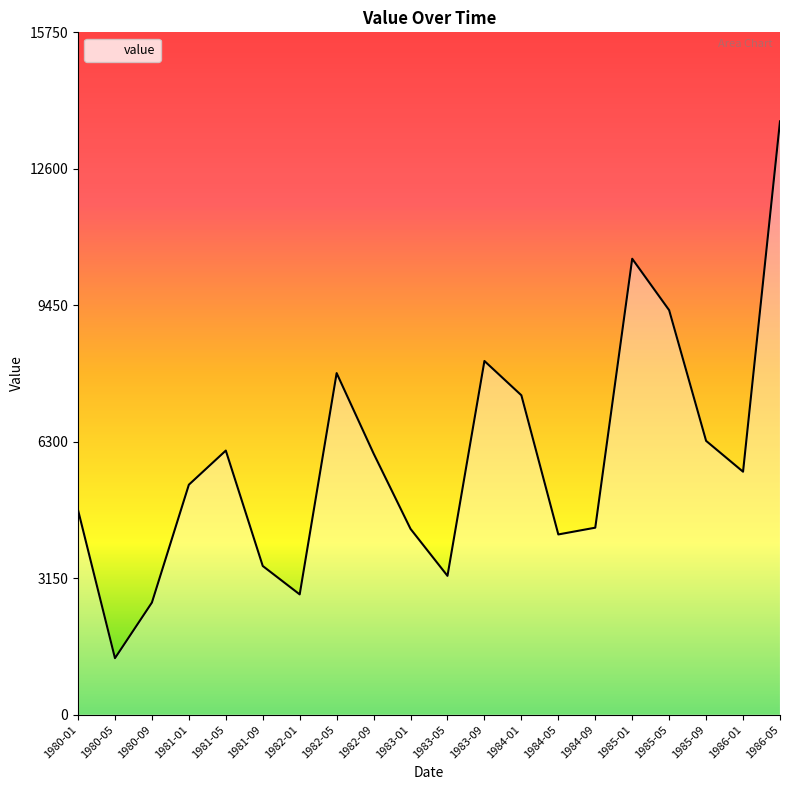

Which category has the lowest value across all series?

1980-05